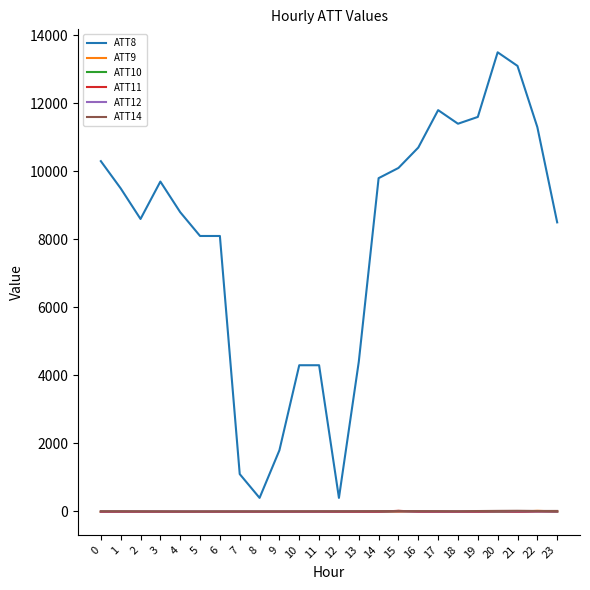

What is the sum of the ATT9 values at 5 and 20?

-20.0